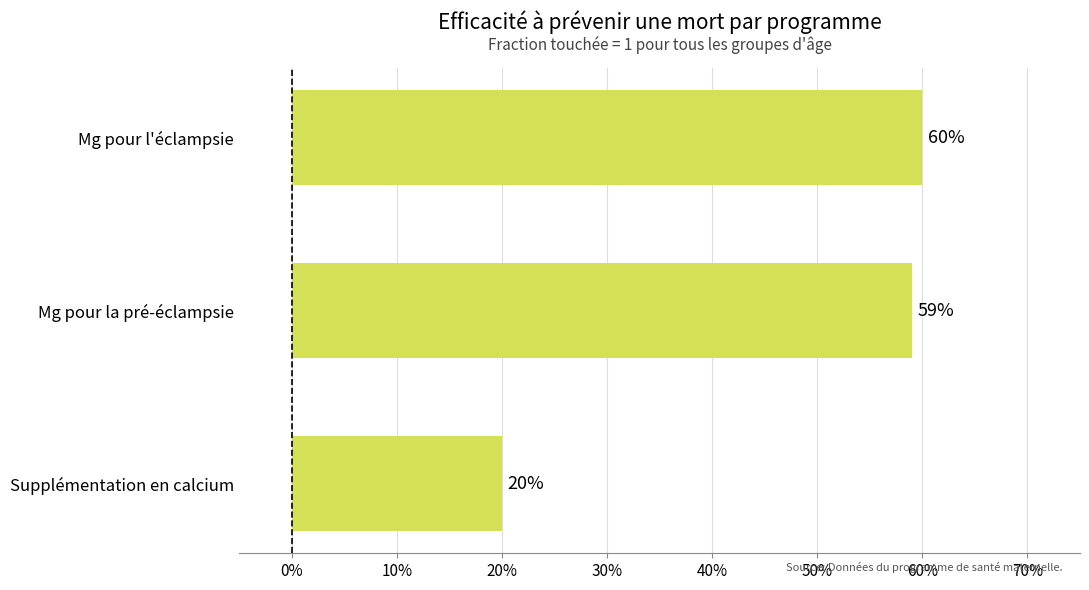

How many bars are there in total?

3